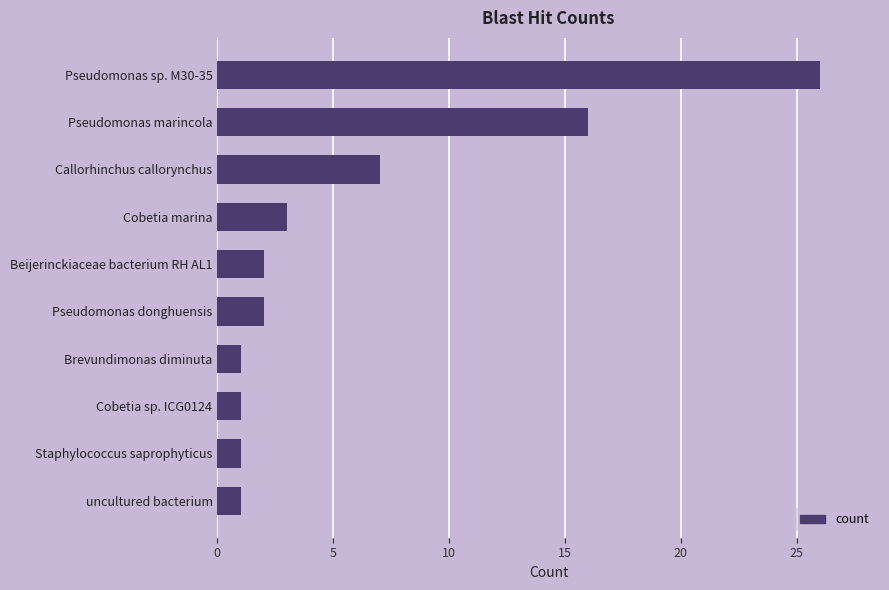

What is the change in value from Cobetia sp. ICG0124 to Beijerinckiaceae bacterium RH AL1?

+1